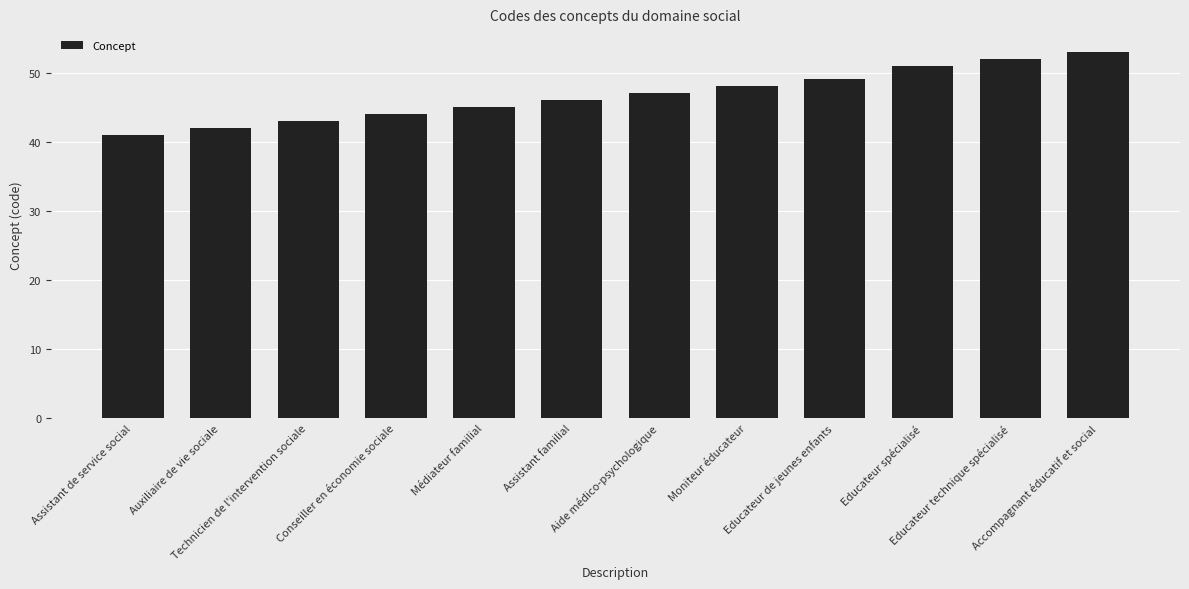

List the labels in order of value, smallest first.

Assistant de service social, Auxiliaire de vie sociale, Technicien de l'intervention sociale, Conseiller en économie sociale, Médiateur familial, Assistant familial, Aide médico-psychologique, Moniteur éducateur, Educateur de jeunes enfants, Educateur spécialisé, Educateur technique spécialisé, Accompagnant éducatif et social